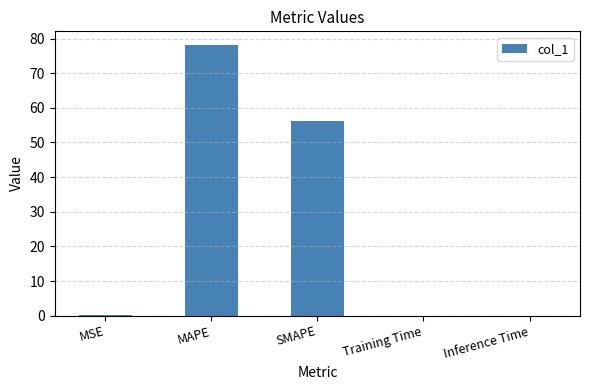

The chart shows a value of 128.8 at MAPE. True or false?

False